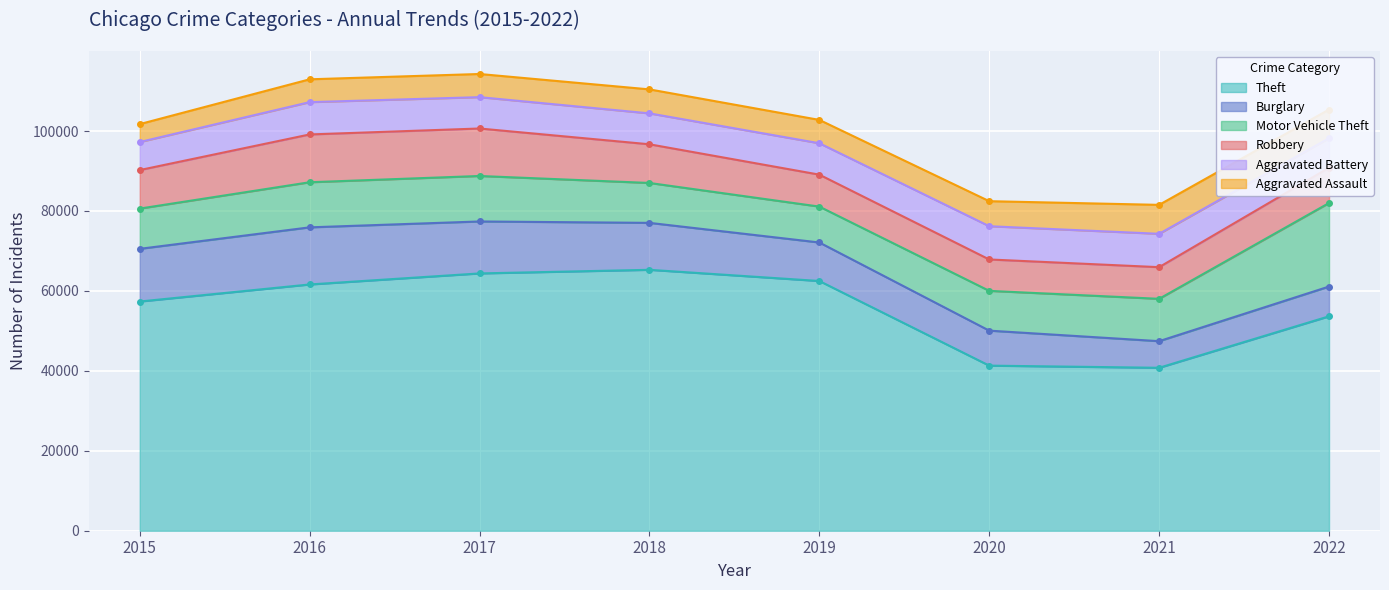

Does the chart display data point markers on the line(s)?

Yes